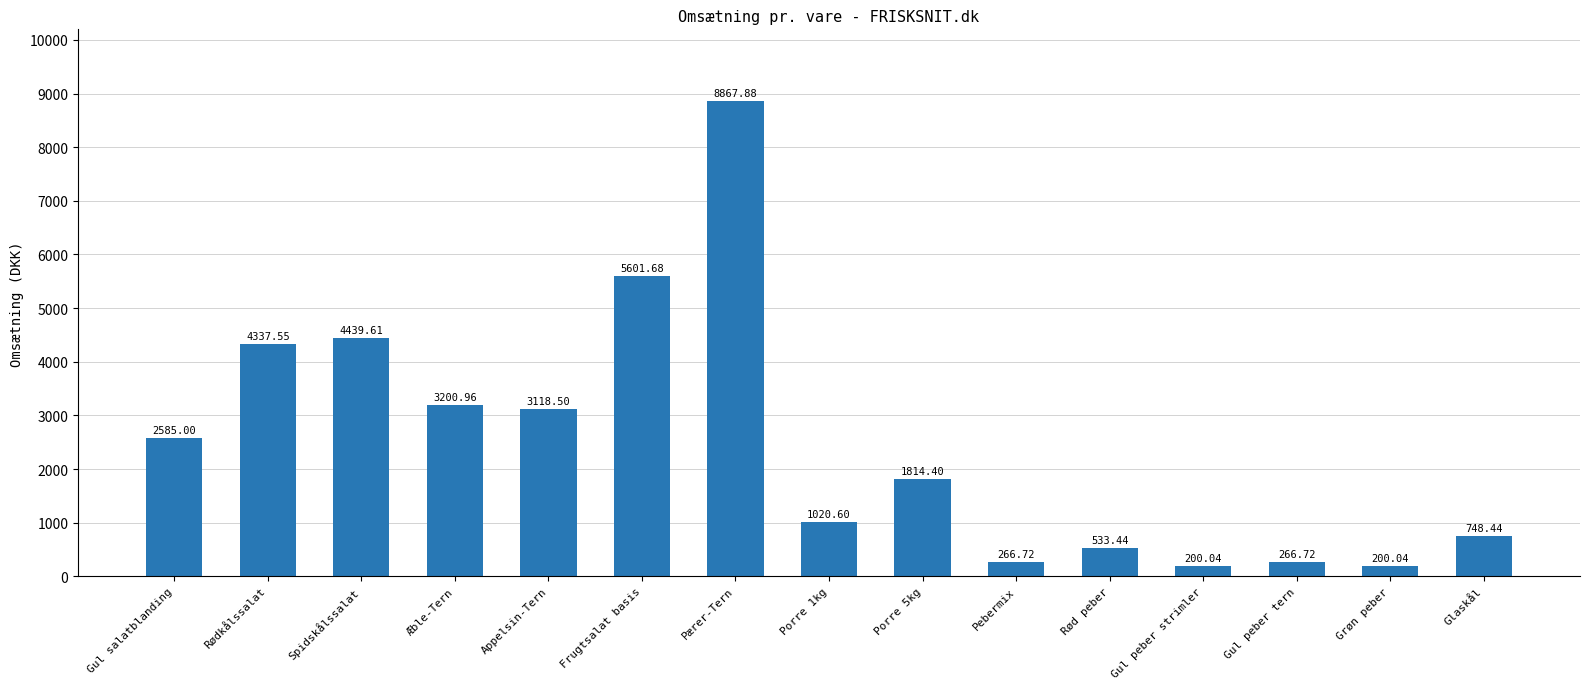

What position from the right is Pærer-Tern?

9